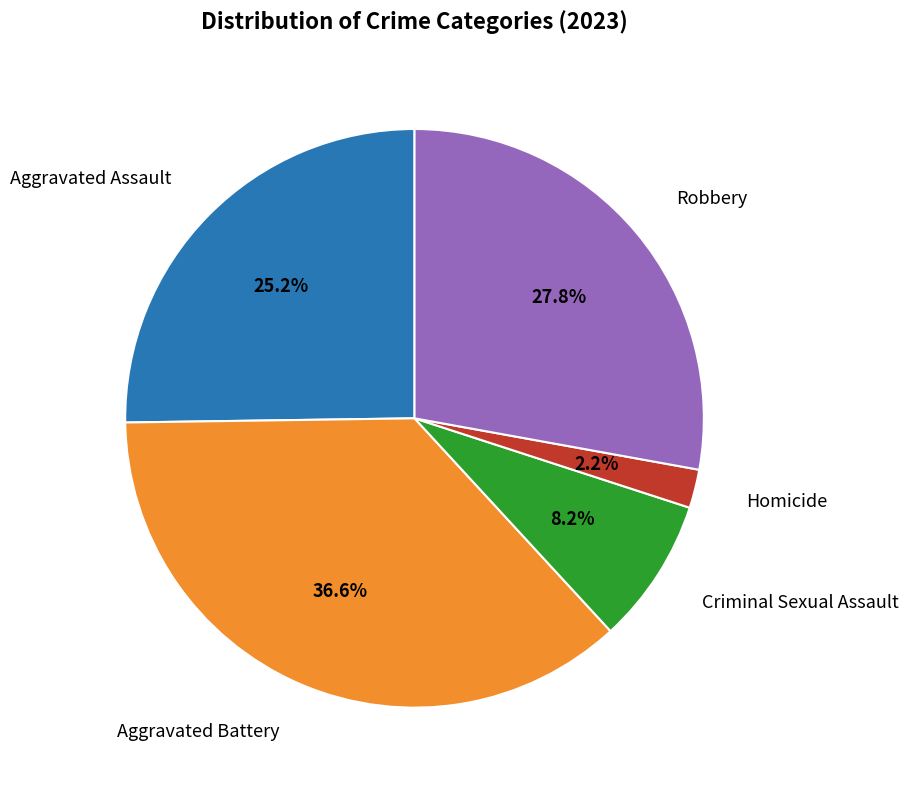

How many segments does this pie chart have?

5